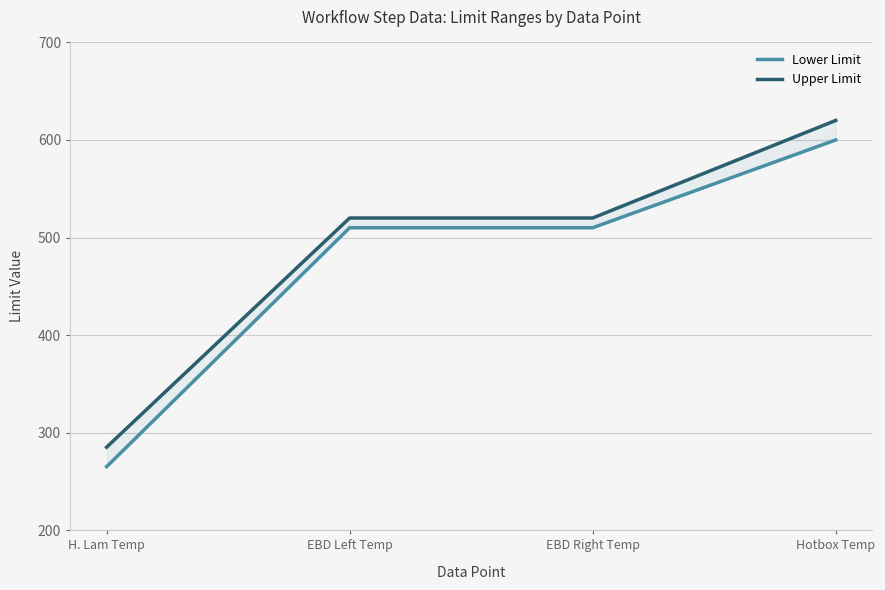

What is the average value of the Upper Limit series?

486